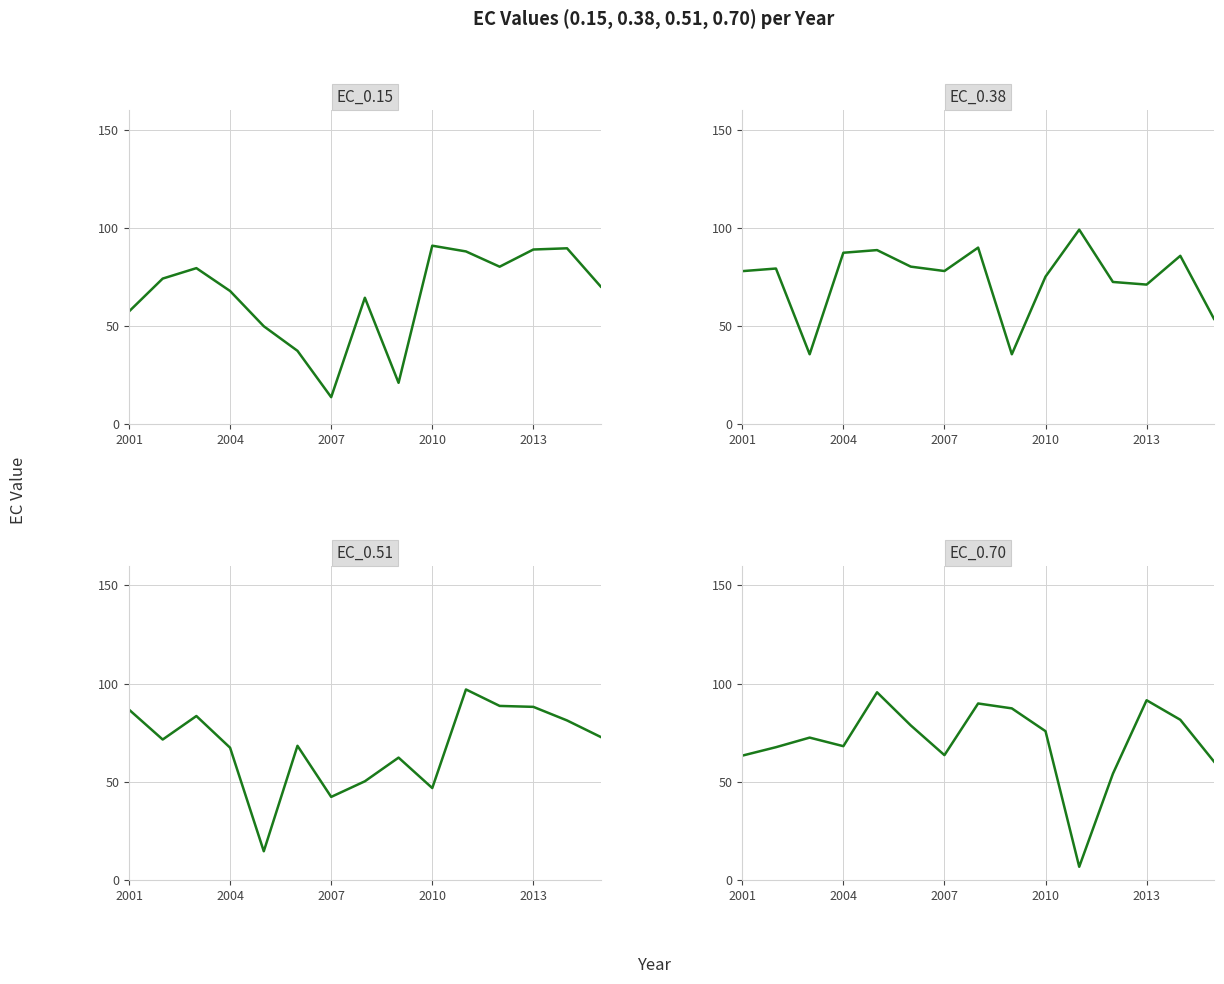

True or false: EC_0.51 has a value of 128.2 at 2001.

False